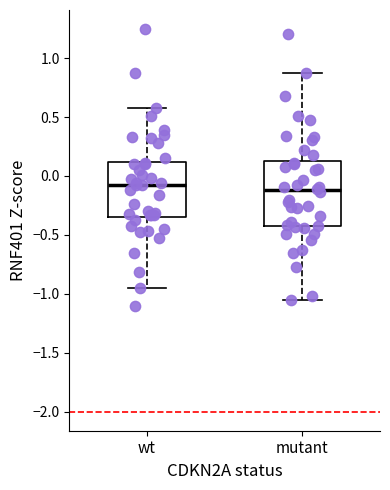

Reading left to right, read every box against the y-axis: the position of its median line, the range the box covers, and the ends of its whiskers. The values are not printed on the chart, so give them approximately, as read against the axis.

wt: median -0.10, box -0.35 to 0.10, whiskers -0.95 to 0.60
mutant: median -0.10, box -0.45 to 0.15, whiskers -1.05 to 0.85